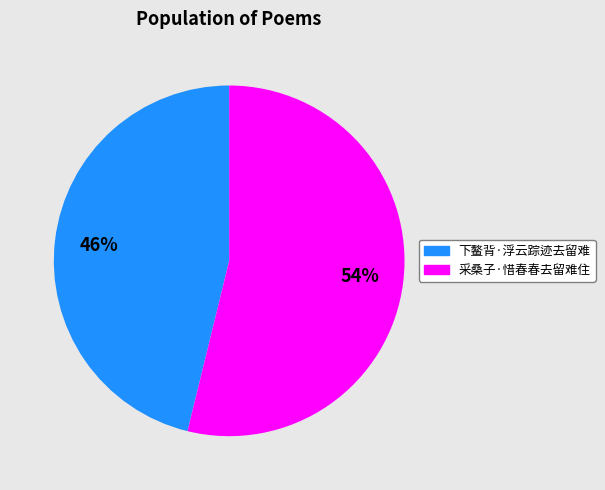

Is it true that 采桑子·惜春春去留难住 is 54% of the pie?

True